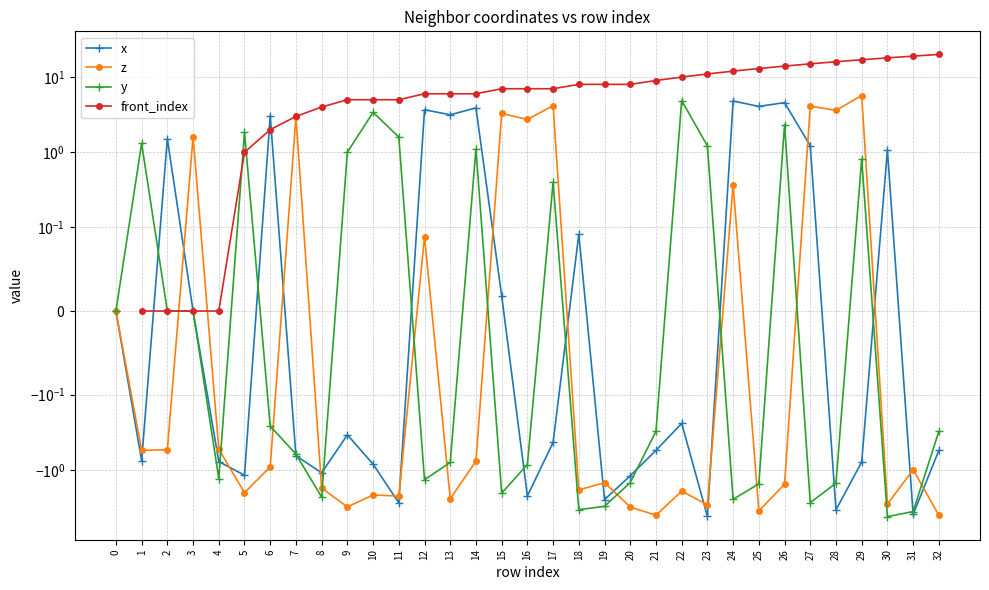

What is the smallest value displayed?

-4.2